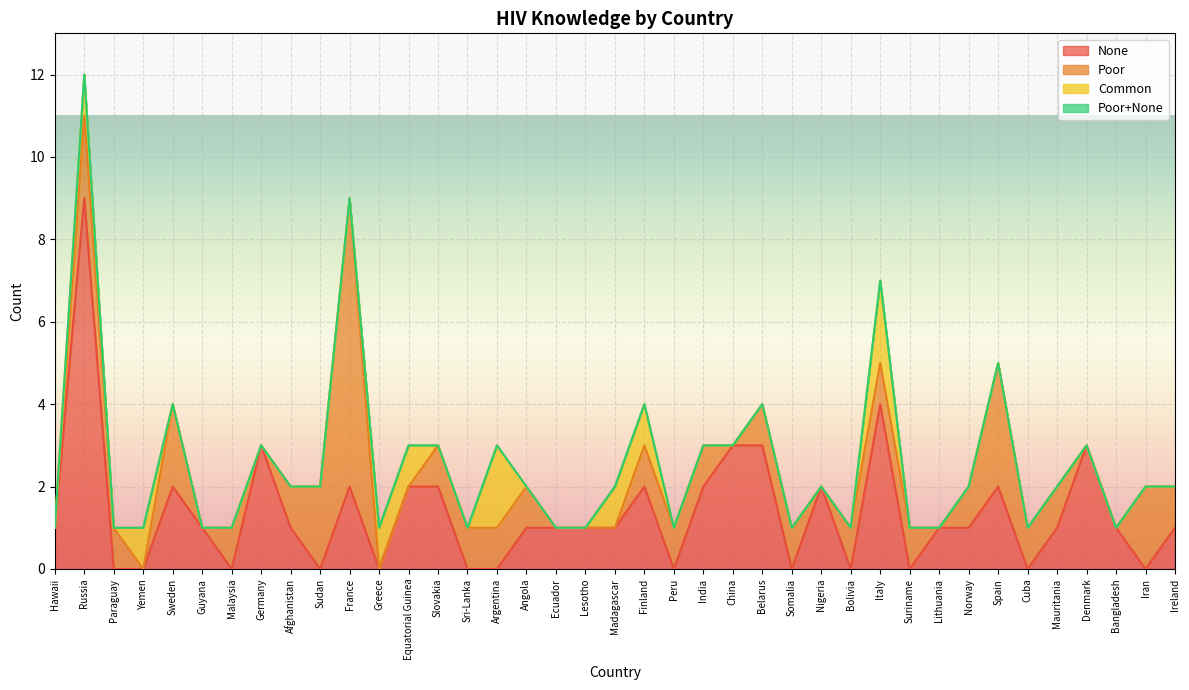

In Poor, how many points are lower than both neighbors (excluding endpoints)?

6